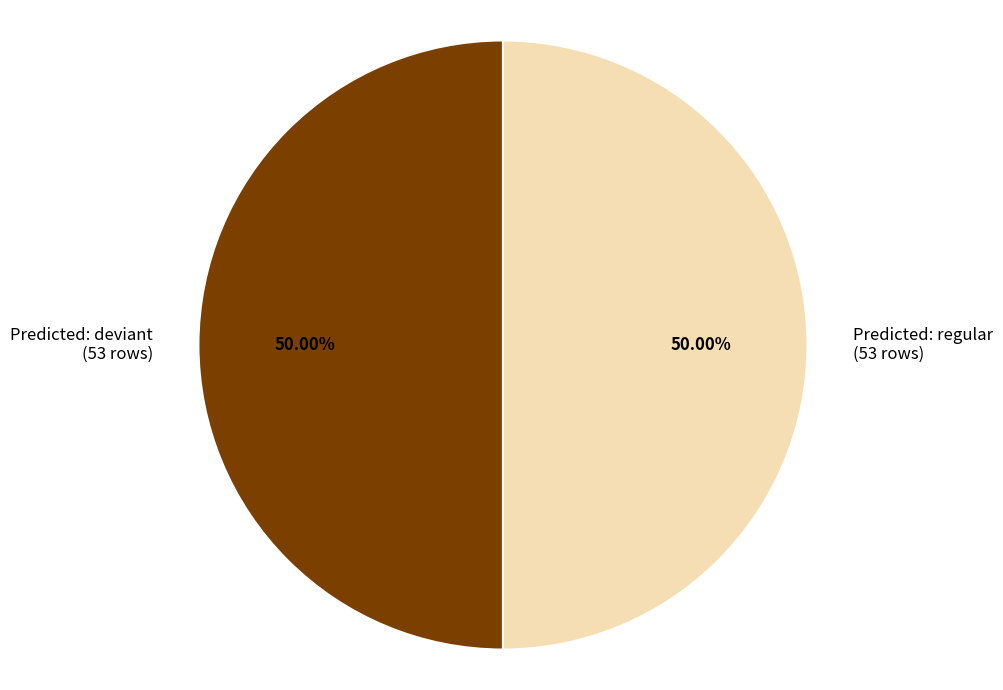

Approximately how many times larger is the value at Predicted: deviant (53 rows) compared to Predicted: regular (53 rows)?

1.0